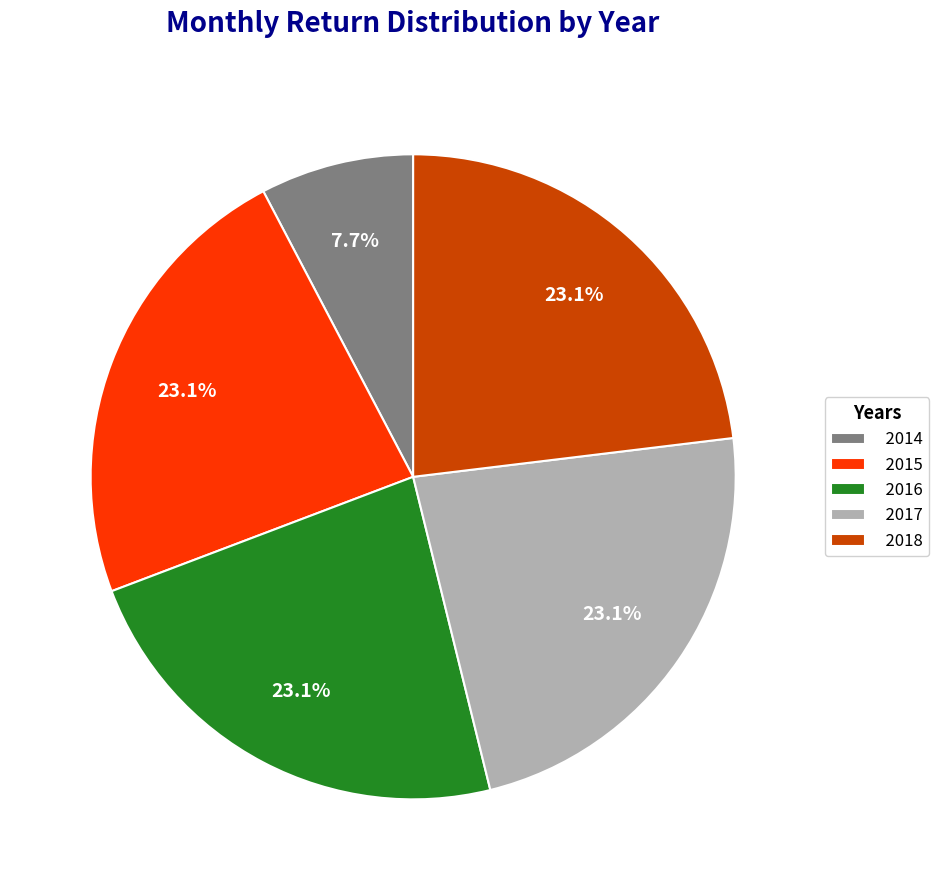

To the nearest percent, what is the average slice percentage?

20%